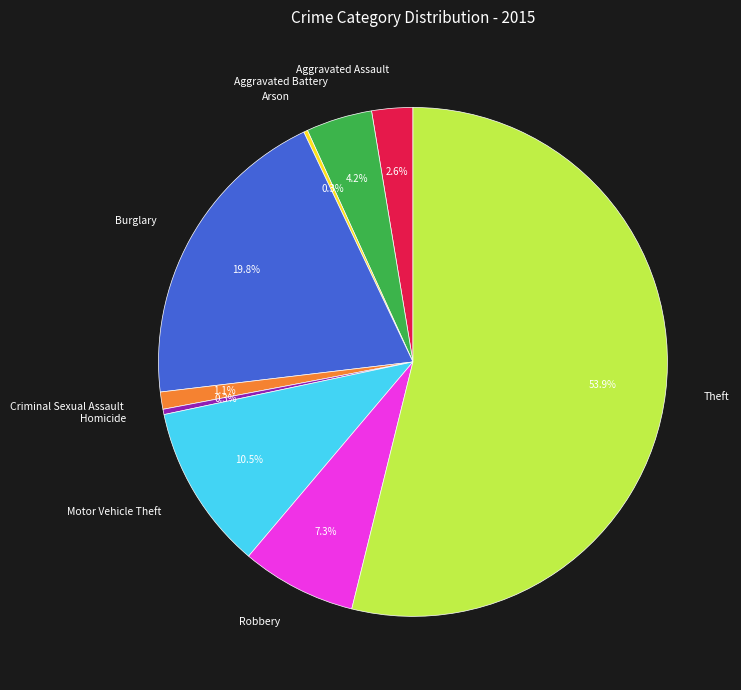

What percentage do Homicide and Theft together represent?

54.2%